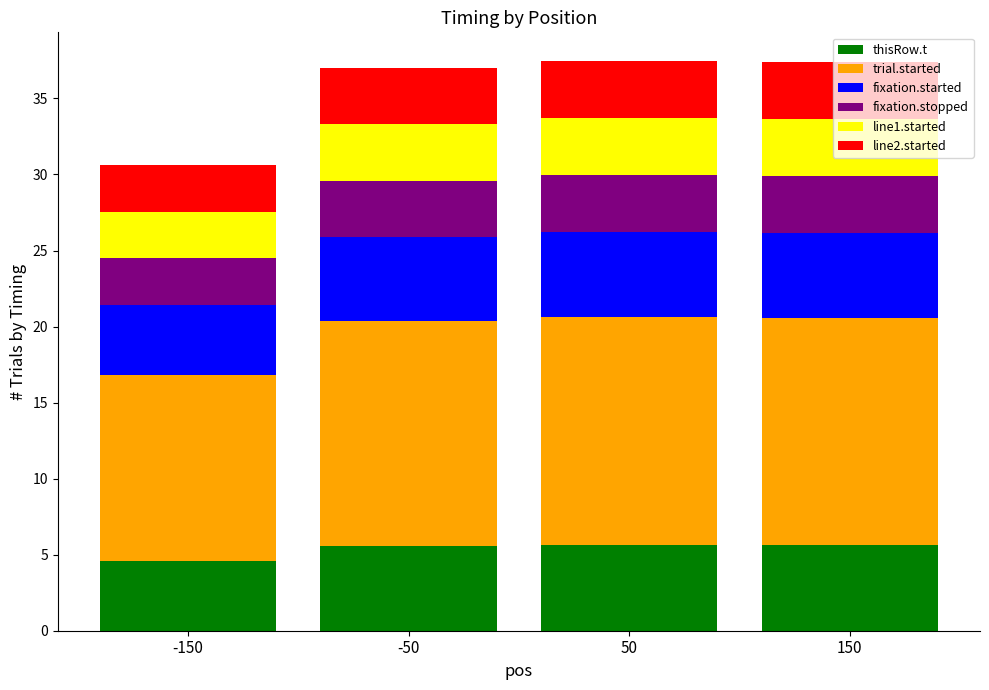

What are all the series names shown in the legend?

thisRow.t, trial.started, fixation.started, fixation.stopped, line1.started, line2.started